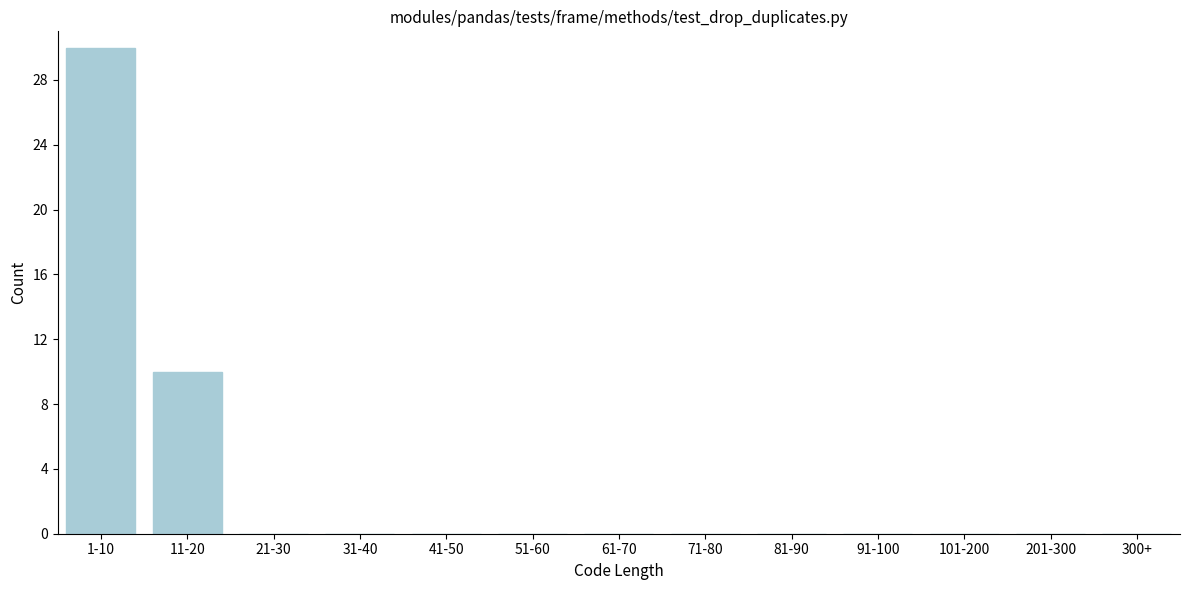

Reading left to right, extract all data points from this chart.

1-10=30	11-20=10	21-30=0	31-40=0	41-50=0	51-60=0	61-70=0	71-80=0	81-90=0	91-100=0	101-200=0	201-300=0	300+=0